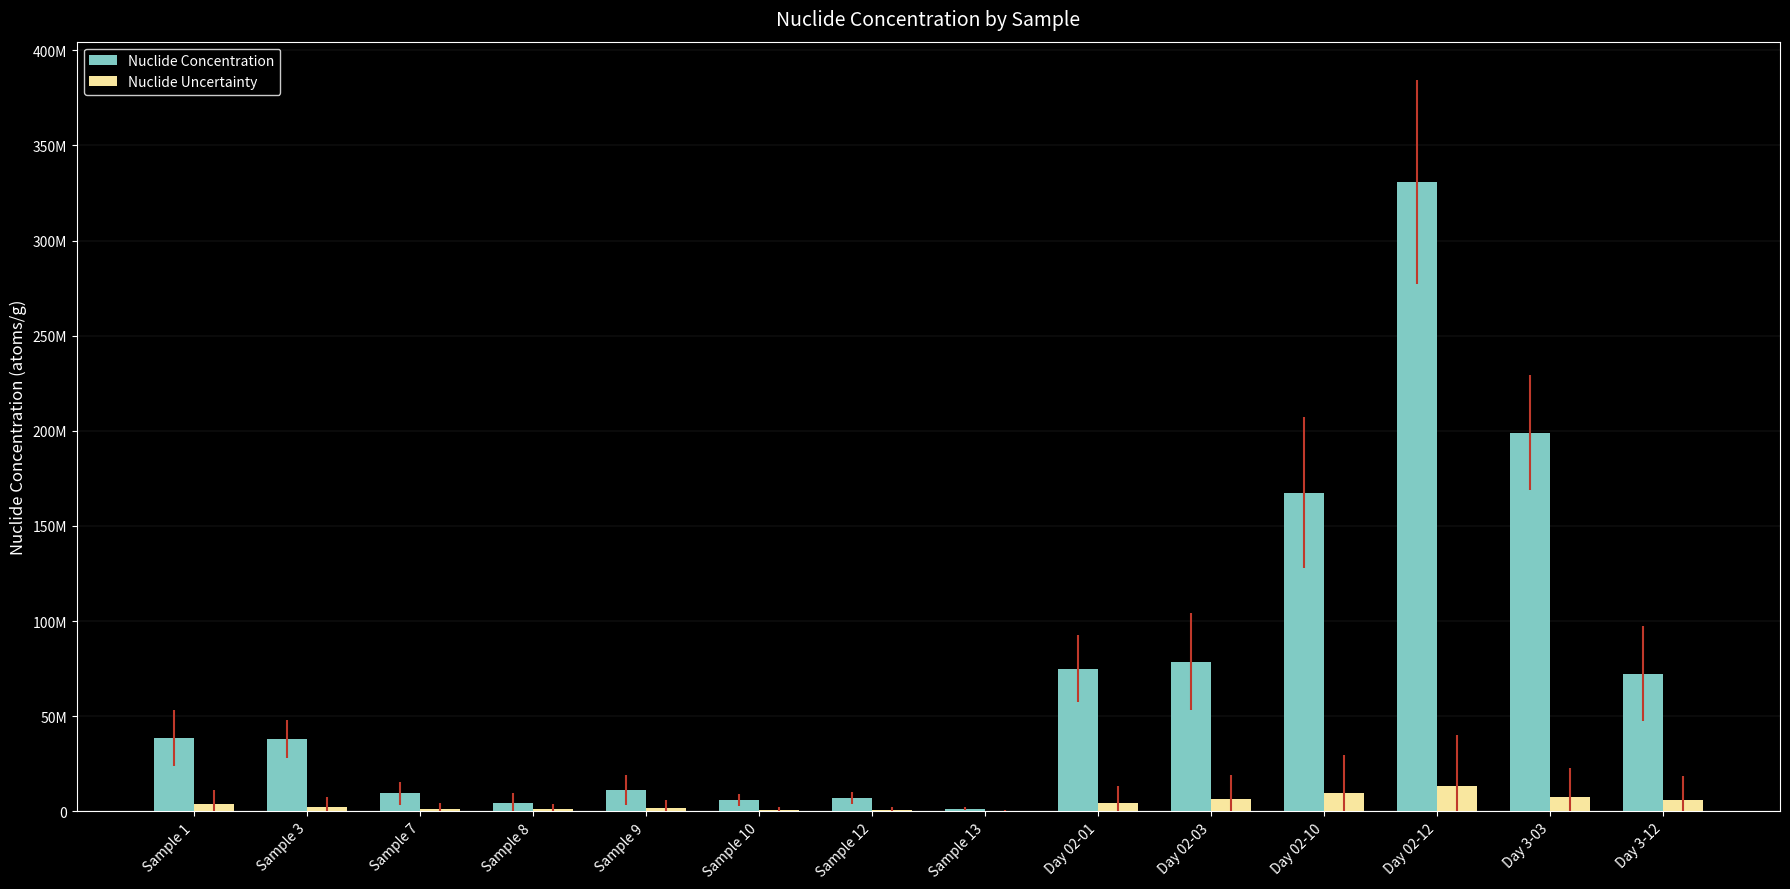

Which series has the widest spread of values?

Nuclide Concentration